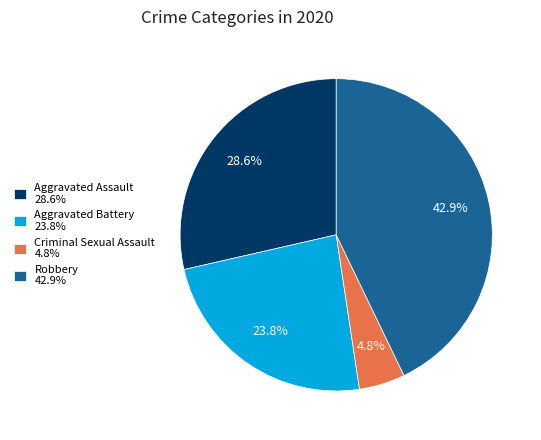

Is there a majority slice in this chart?

No